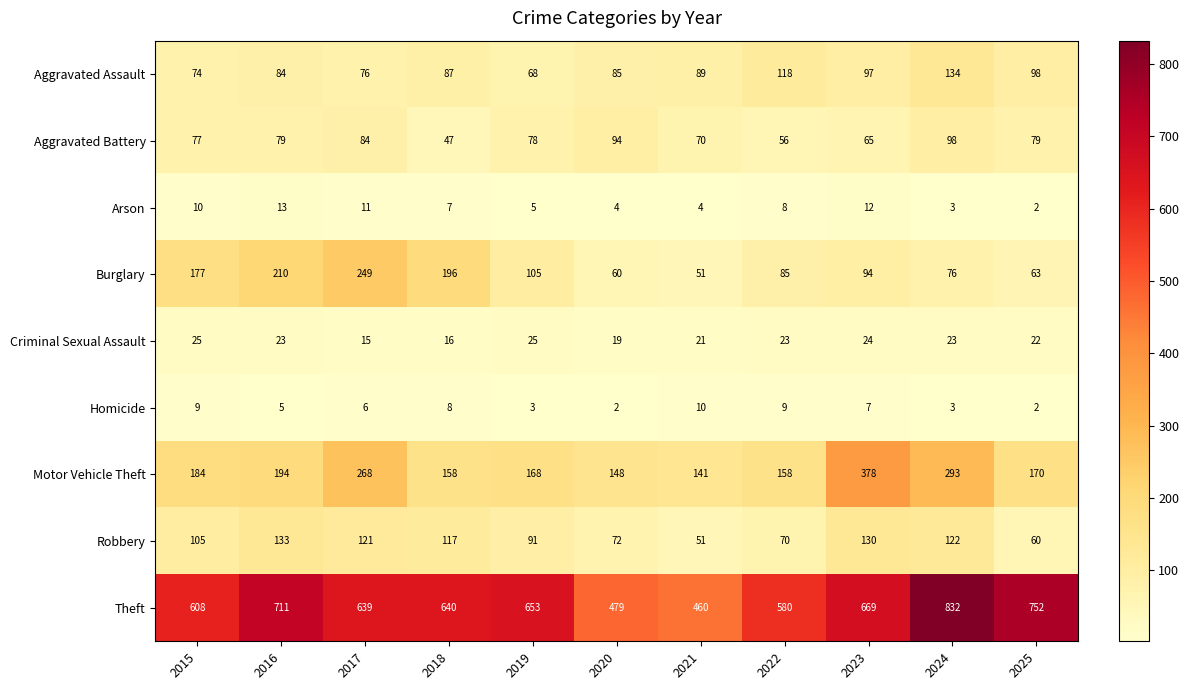

True or false: Aggravated Battery has a value of 86 at 2022.

False